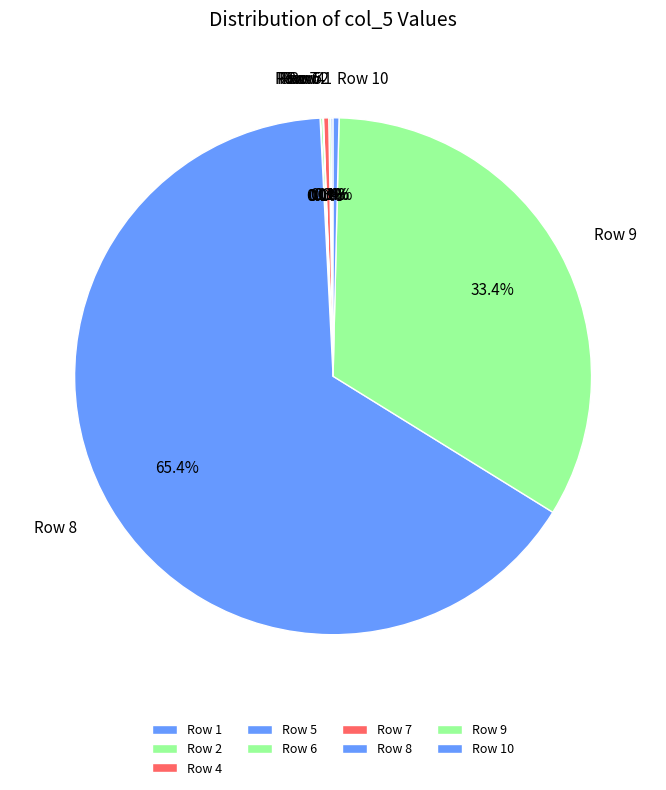

Is there a majority slice in this chart?

Yes